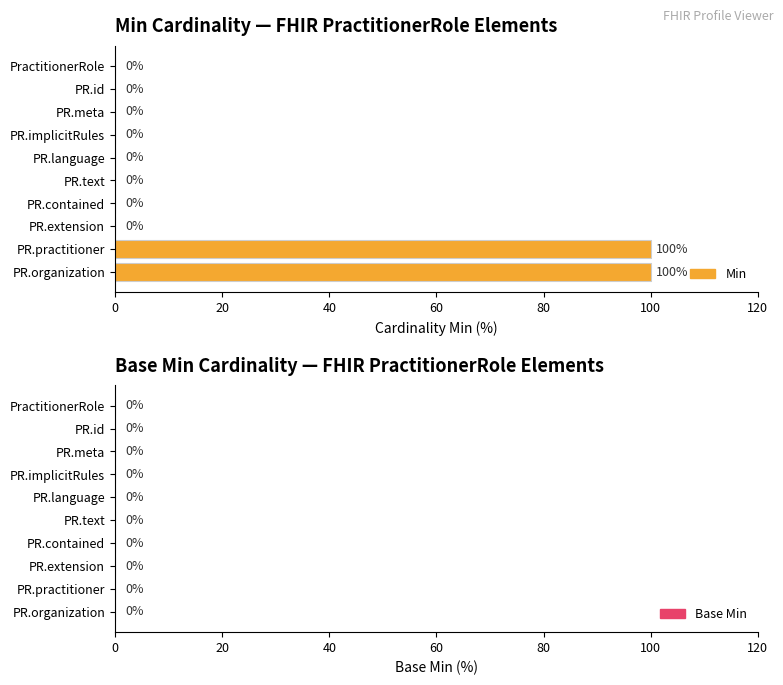

What is the change in value from PR.id to PR.practitioner?

+100